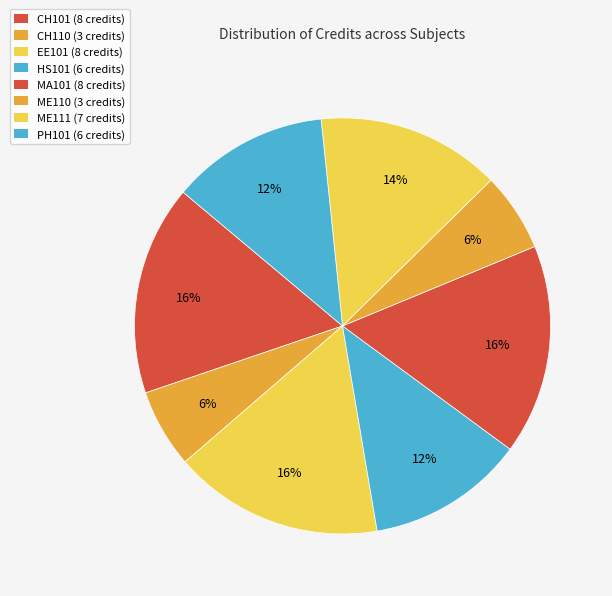

How many slices are in this pie chart?

8